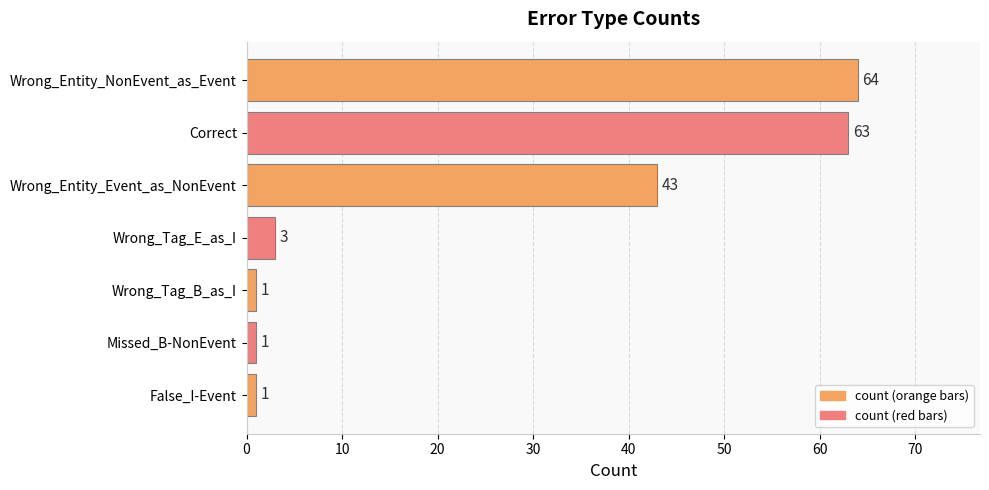

Reading bottom to top, list all the values displayed in this chart.

False_I-Event=1	Missed_B-NonEvent=1	Wrong_Tag_B_as_I=1	Wrong_Tag_E_as_I=3	Wrong_Entity_Event_as_NonEvent=43	Correct=63	Wrong_Entity_NonEvent_as_Event=64